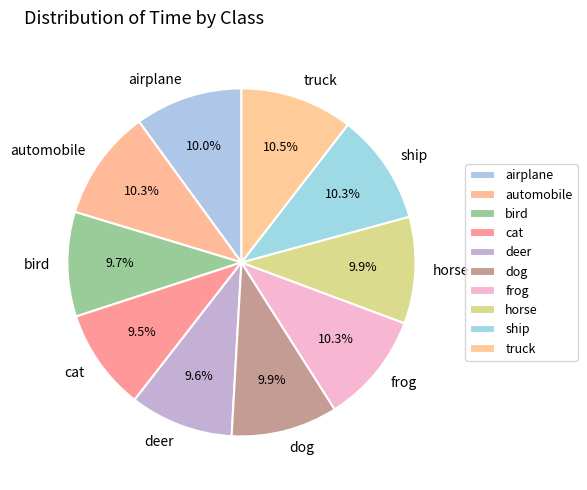

Does ship represent more than half of the total?

No